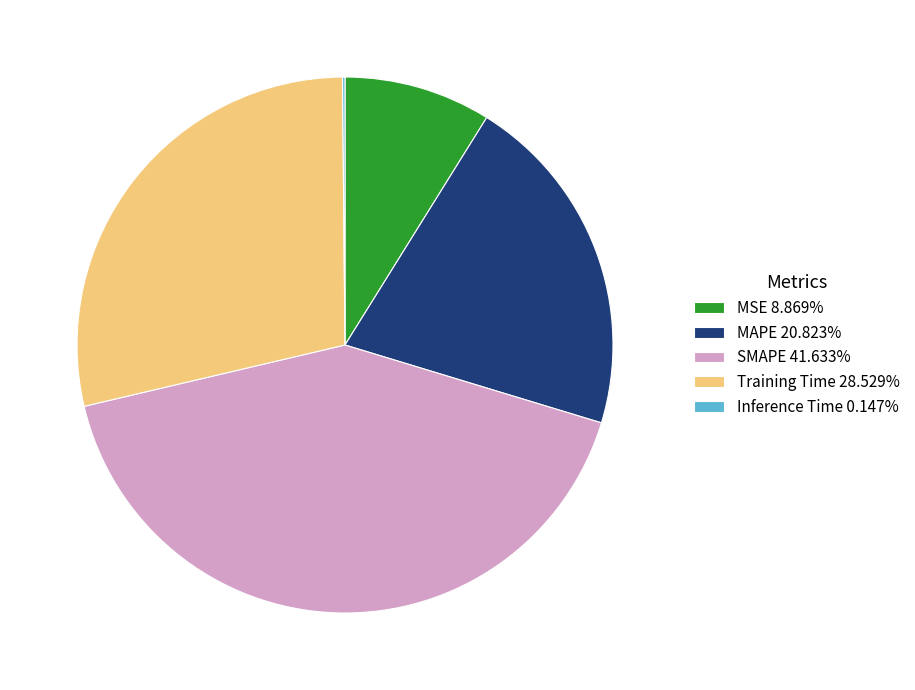

What is the ratio of the value at MAPE 20.823% to the value at SMAPE 41.633%?

0.5